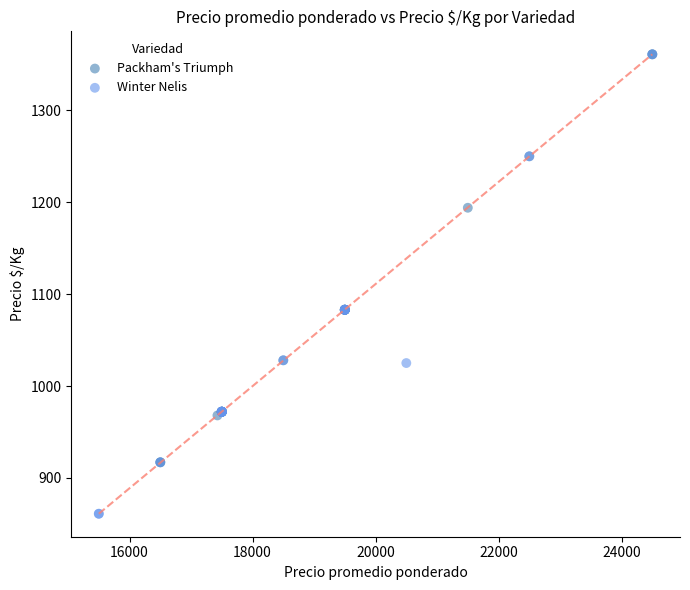

Which series reaches the minimum Y coordinate?

Winter Nelis